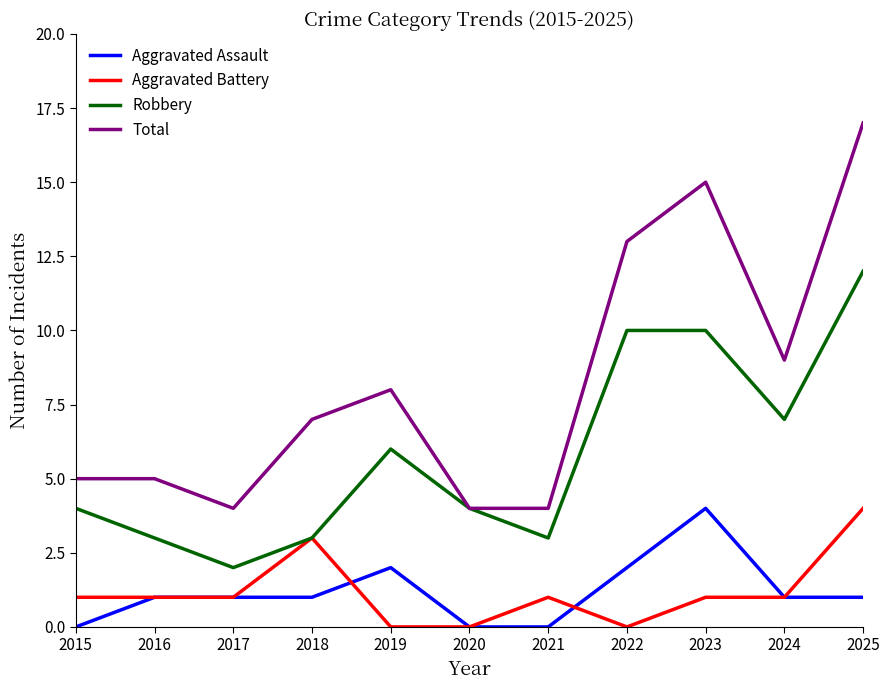

True or false: Aggravated Assault and Total intersect in this chart.

False